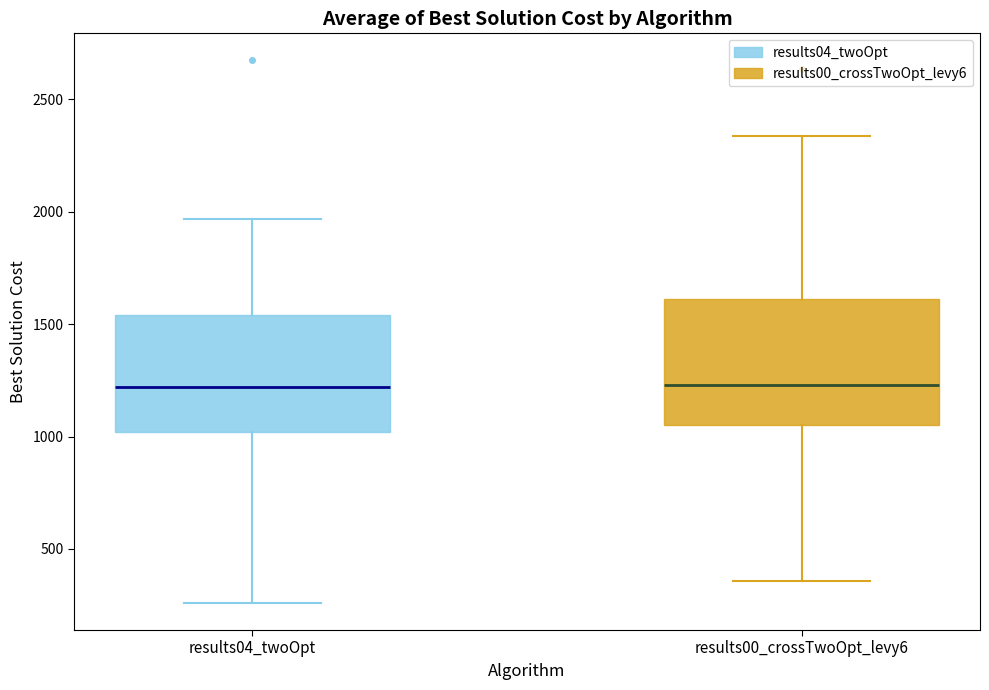

Where does the upper whisker of the box for results04_twoOpt end on the y-axis? The values are not printed on the chart, so give them approximately, as read against the axis.

1950